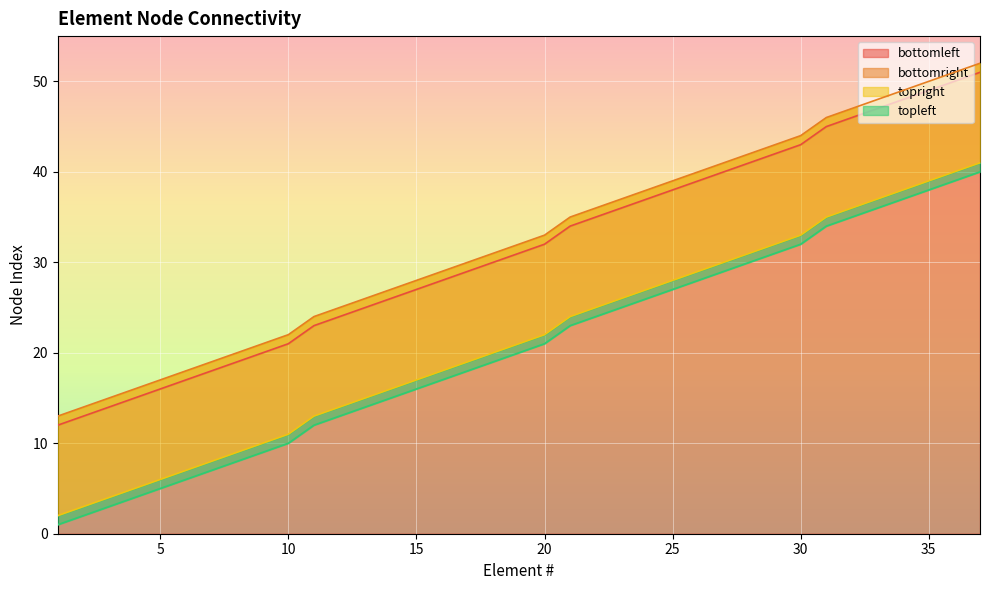

The bottomright series shows 65 at 32. True or false?

False